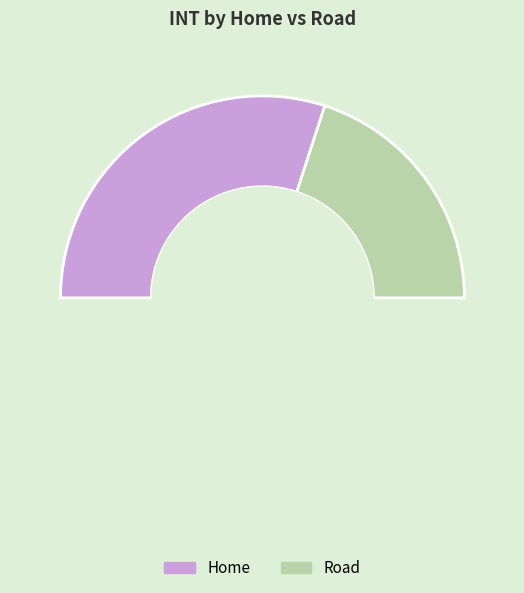

Does Home account for over 50% of the chart?

Yes